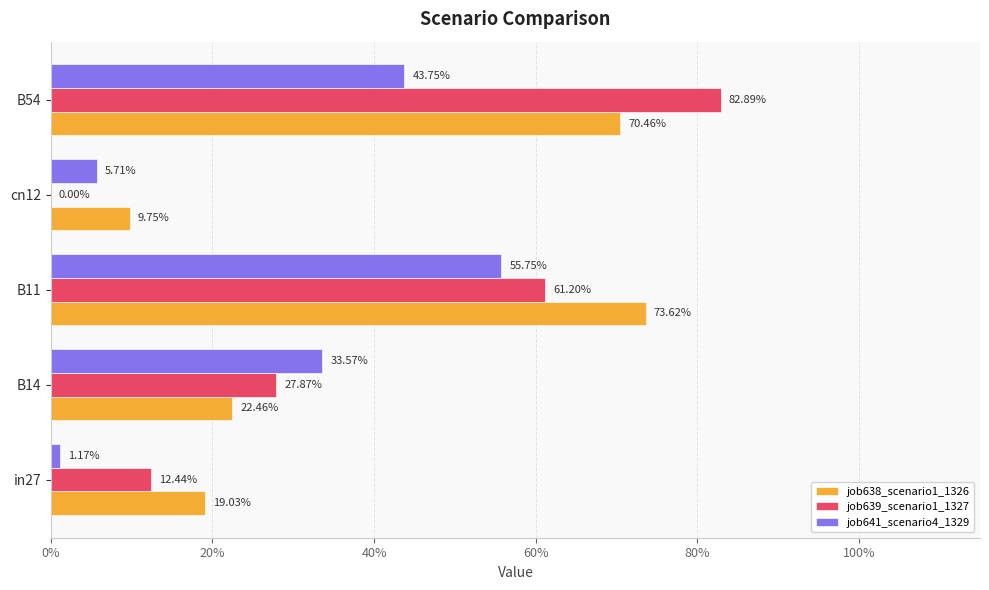

Count the job639_scenario1_1327 values in the range 0 to 1.

5